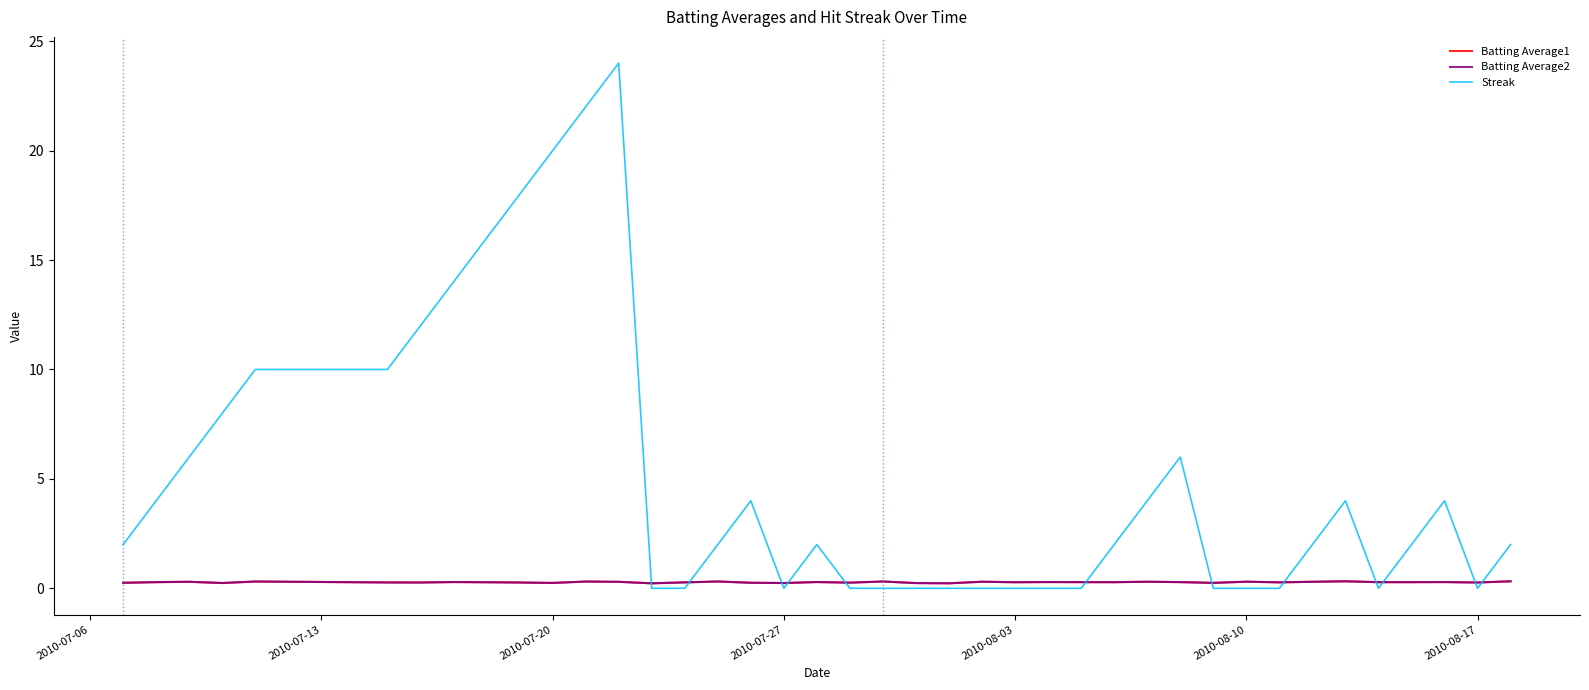

Which series has the largest total across all categories?

Streak